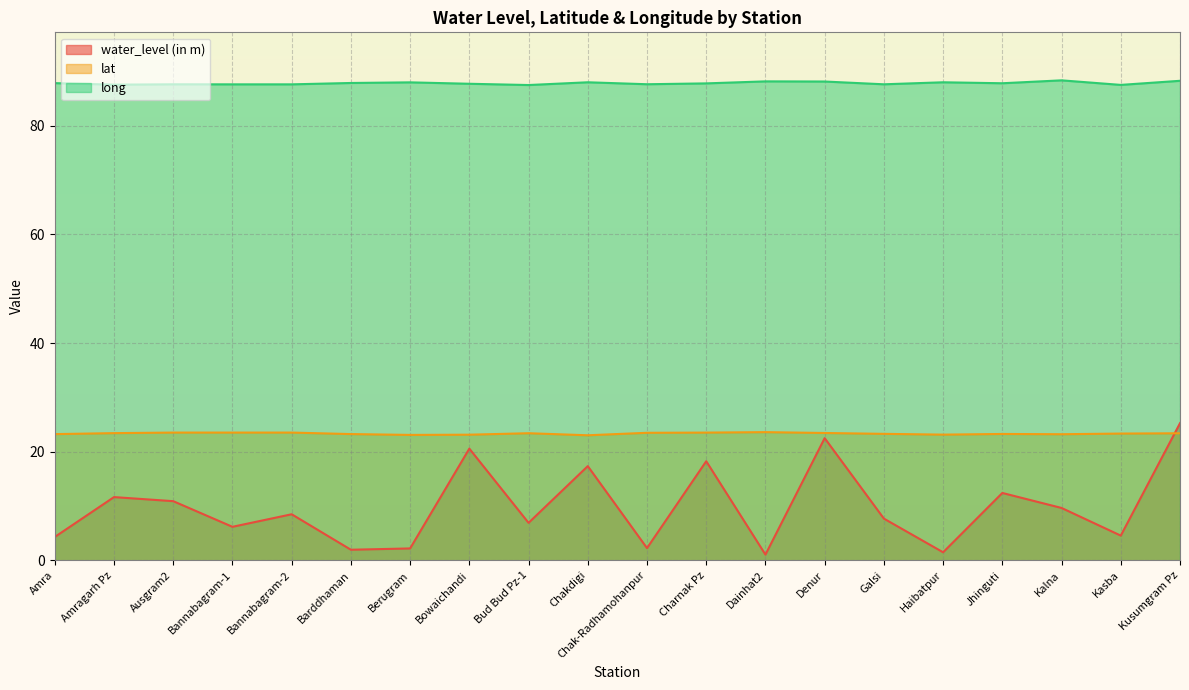

Which category has the lowest value across all series?

Dainhat2